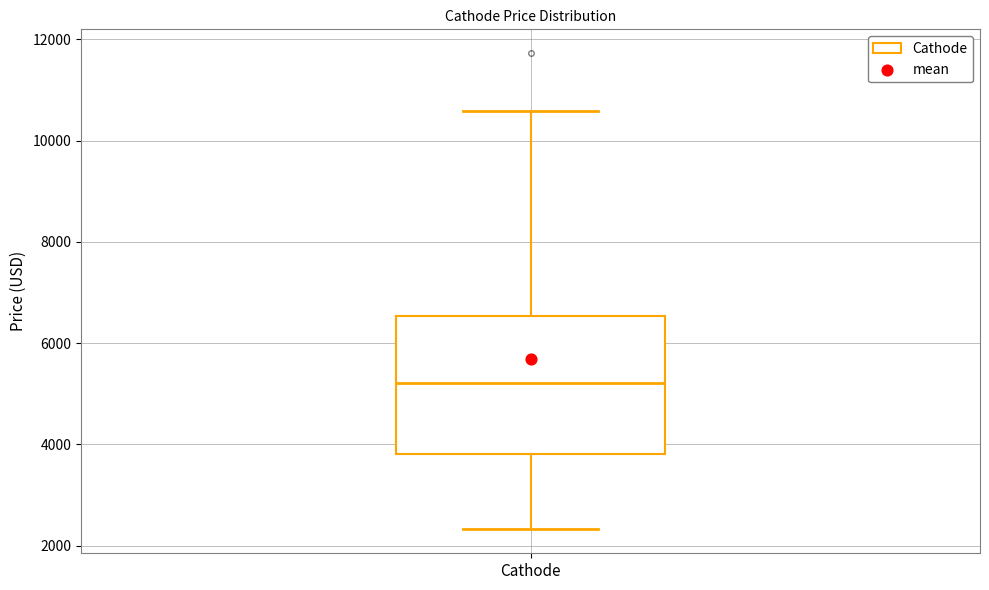

Where does the upper whisker of the box for Cathode end on the y-axis? The values are not printed on the chart, so give them approximately, as read against the axis.

10600